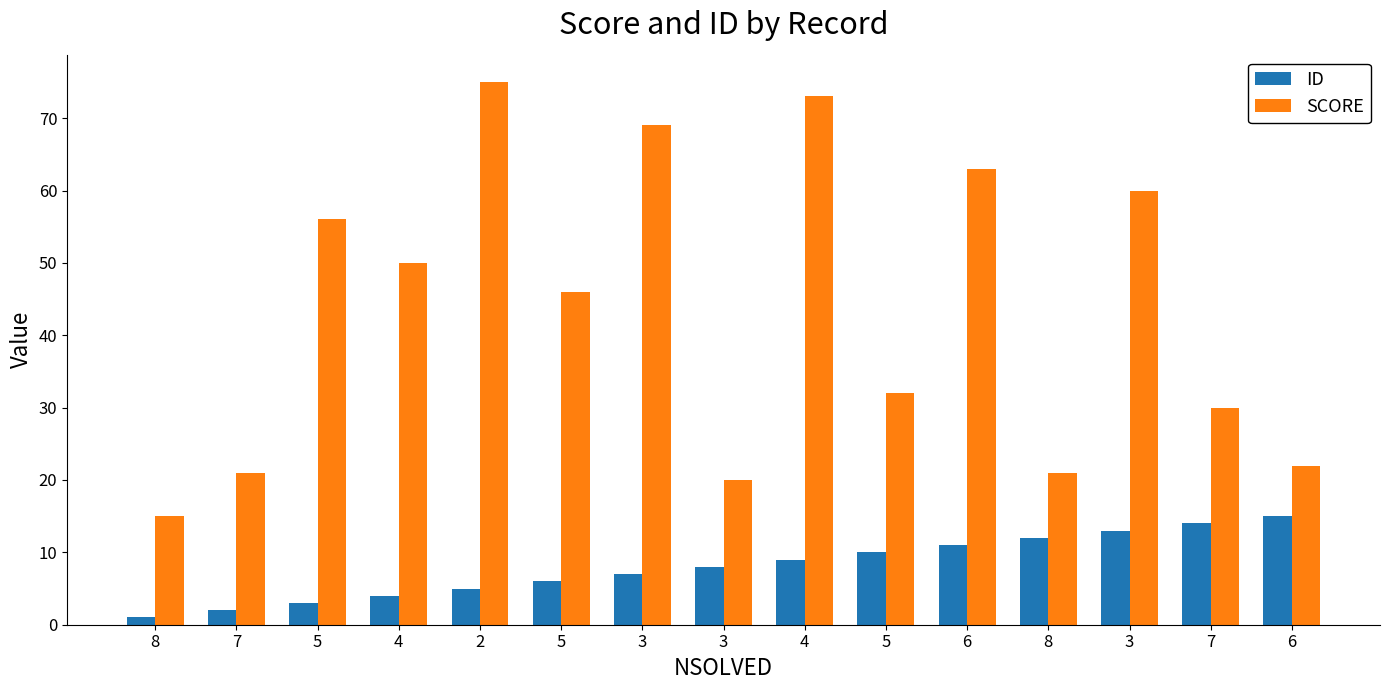

Reading left to right, transcribe all the data shown in this chart.

ID: 8=1	7=2	5=3	4=4	2=5	5=6	3=7	3=8	4=9	5=10	6=11	8=12	3=13	7=14	6=15
SCORE: 8=15	7=21	5=56	4=50	2=75	5=46	3=69	3=20	4=73	5=32	6=63	8=21	3=60	7=30	6=22